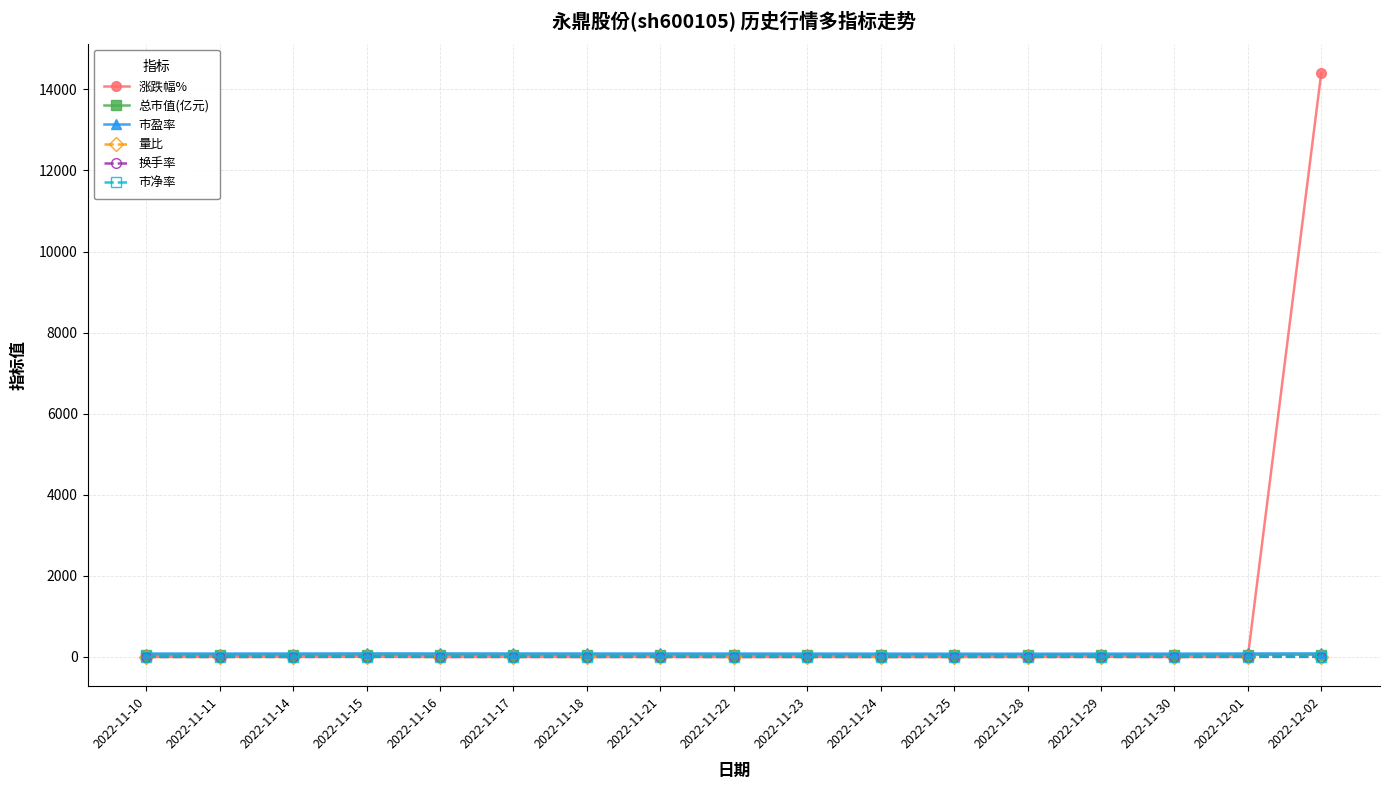

At how many categories does at least one series exceed 11429?

1